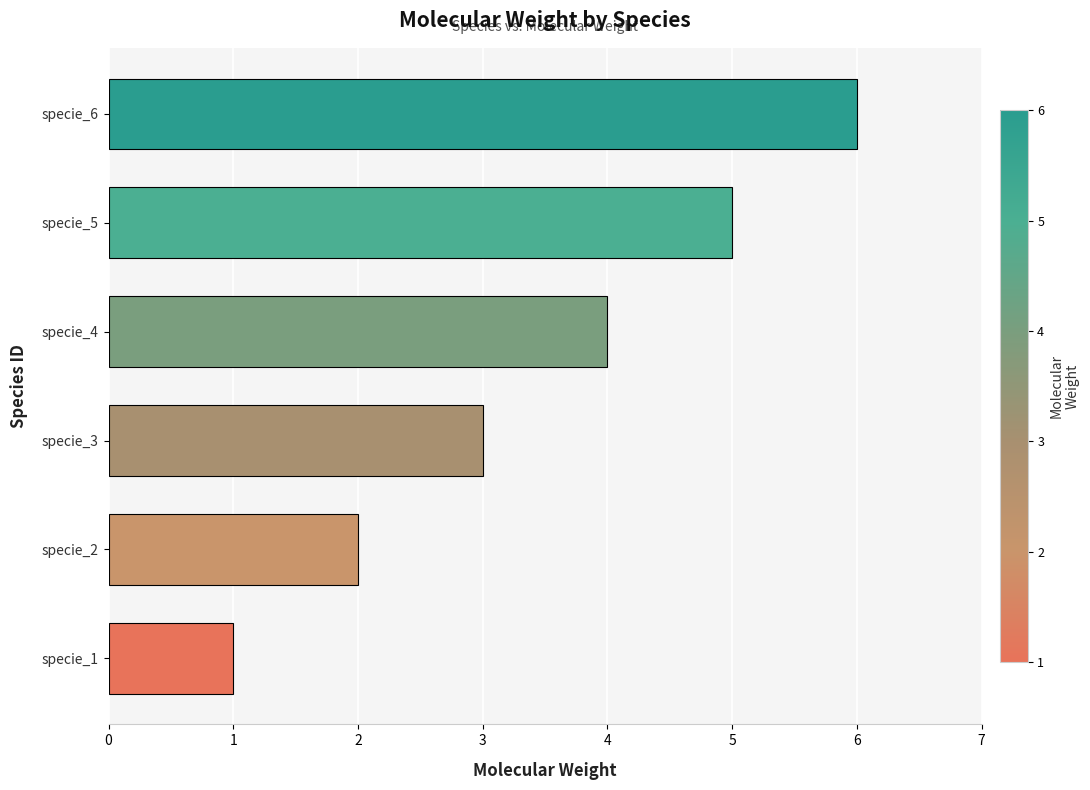

What is the greatest value displayed?

6